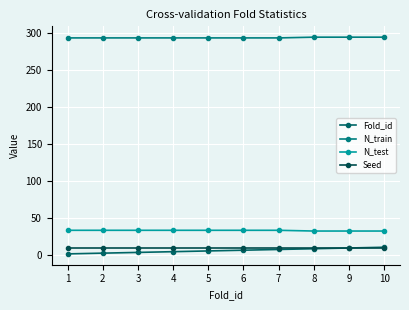

Where is Fold_id nearest to the value 5?

5